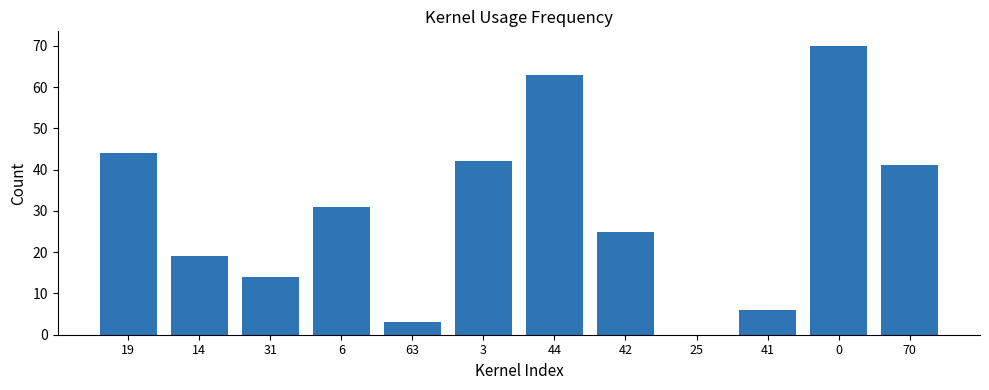

Where is the data nearest to the value 35?

6